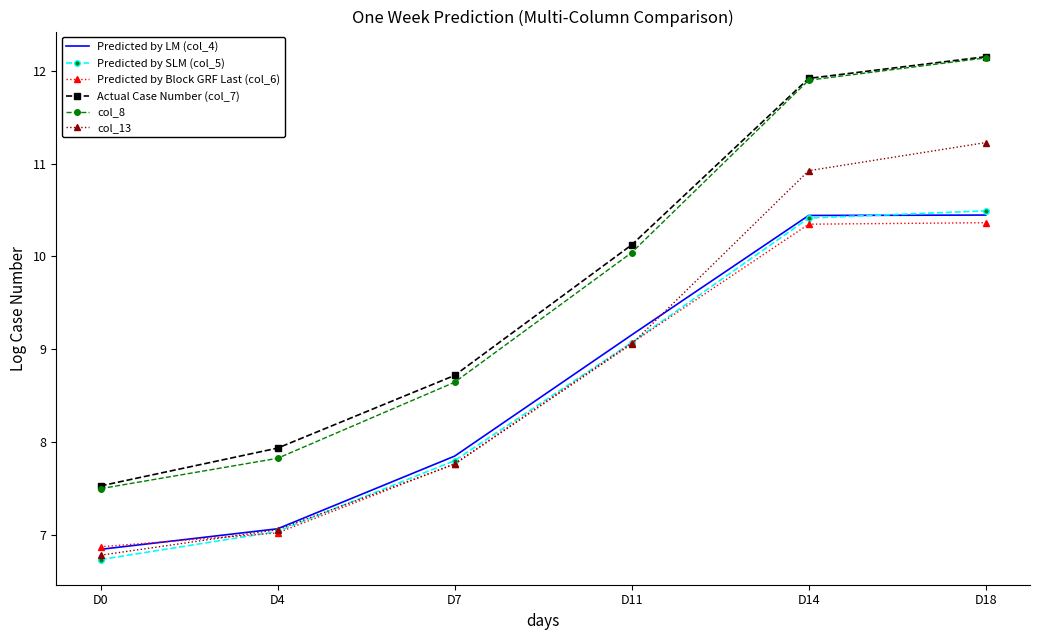

Rank the categories by col_13 value from highest to lowest.

D18, D14, D11, D7, D4, D0